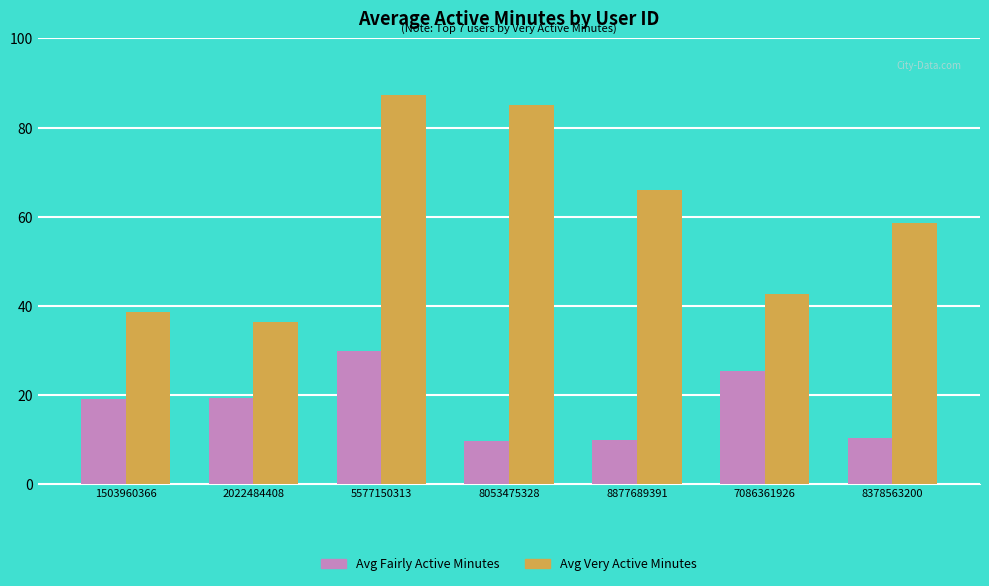

At which category is the sum across all series the highest?

5577150313